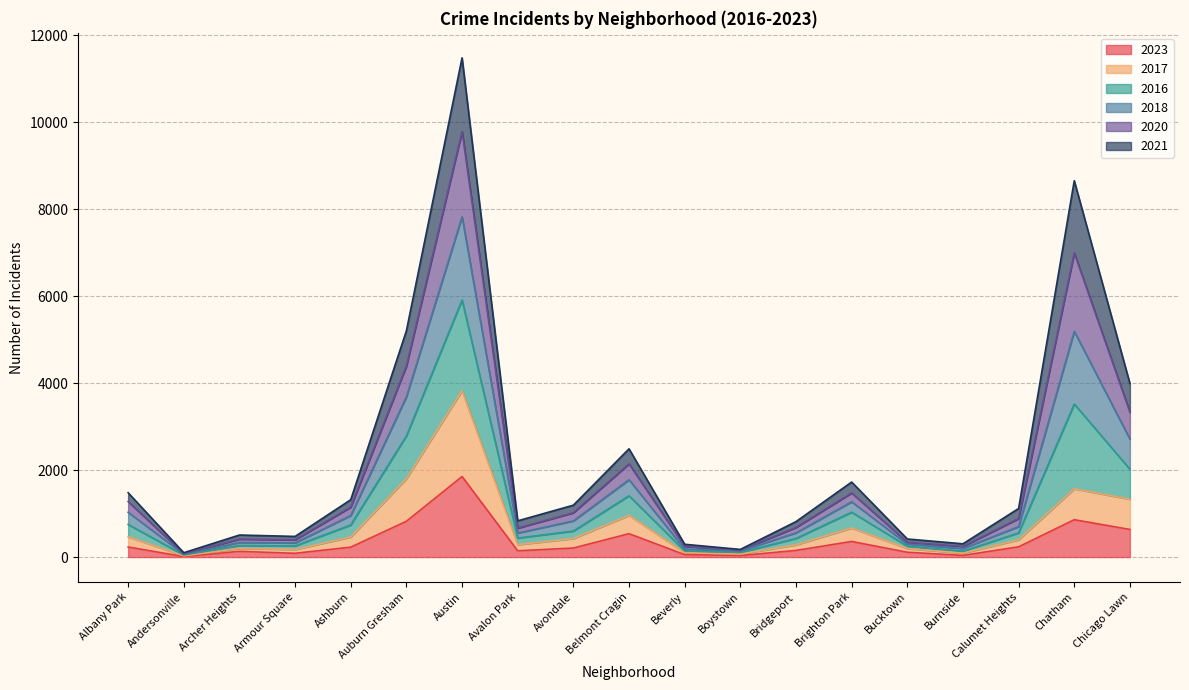

What position from the left is Burnside?

16